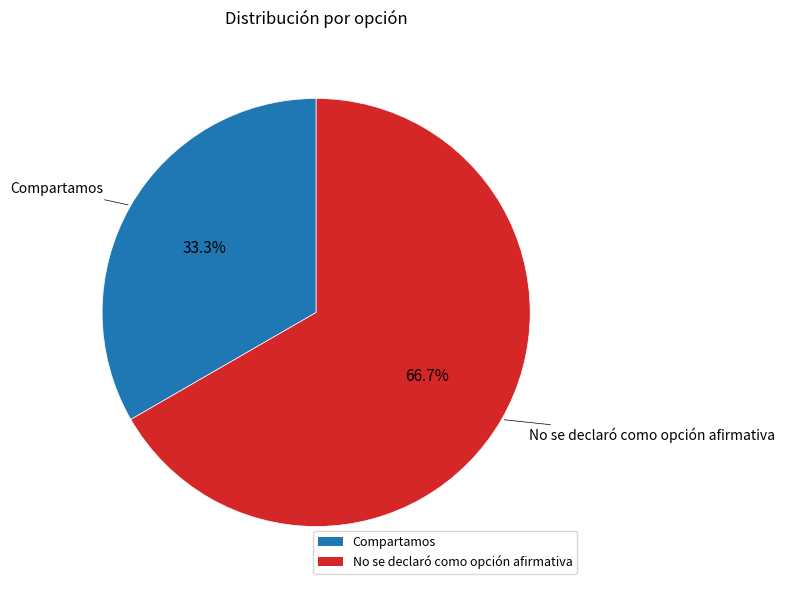

Combined, what portion of the pie is Compartamos and No se declaró como opción afirmativa?

100.0%